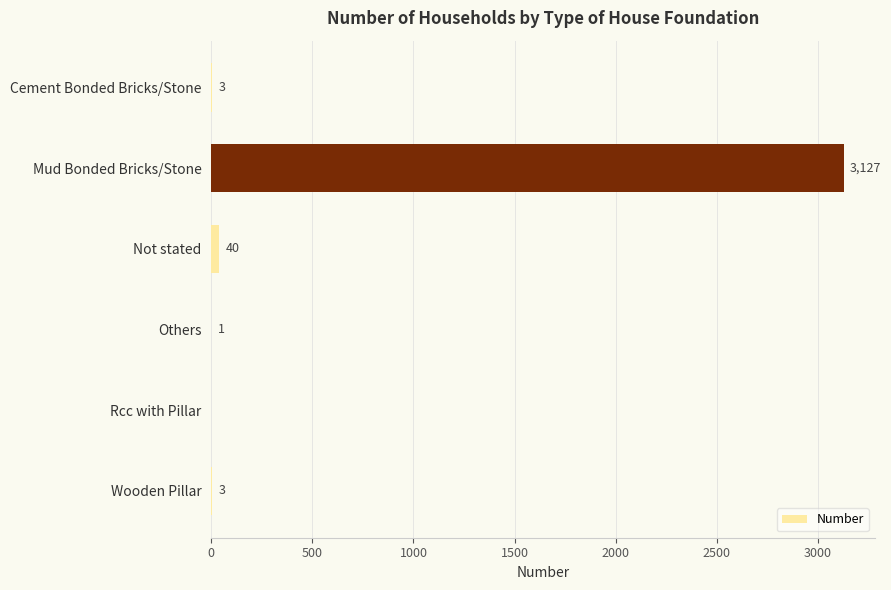

Reading top to bottom, extract all data points from this chart.

Cement Bonded Bricks/Stone=3	Mud Bonded Bricks/Stone=3127	Not stated=40	Others=1	Rcc with Pillar=0	Wooden Pillar=3